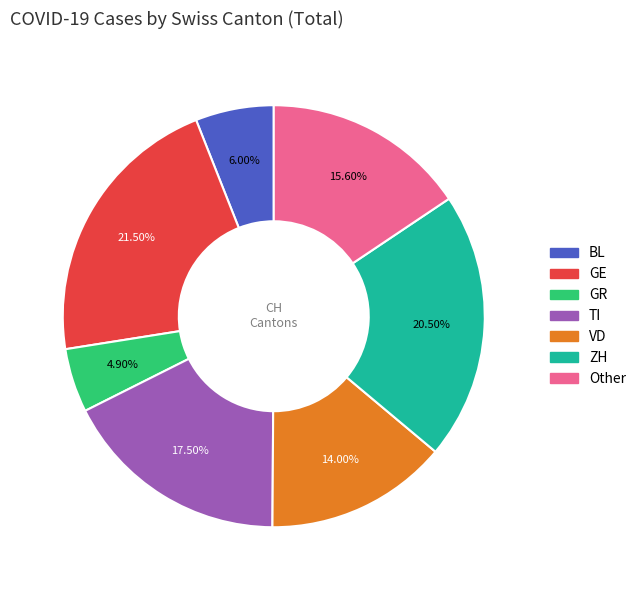

Does any single category account for the majority?

No